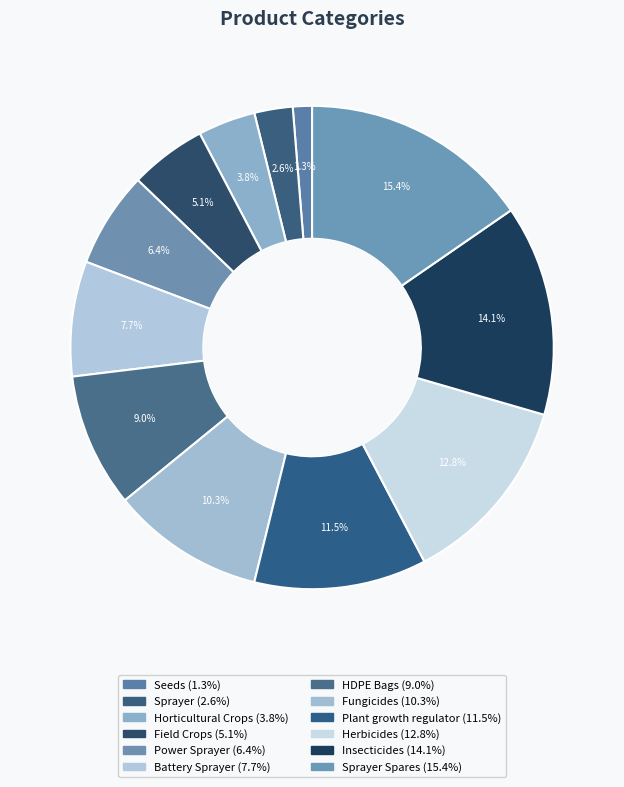

What is the largest slice in the pie chart?

Sprayer Spares